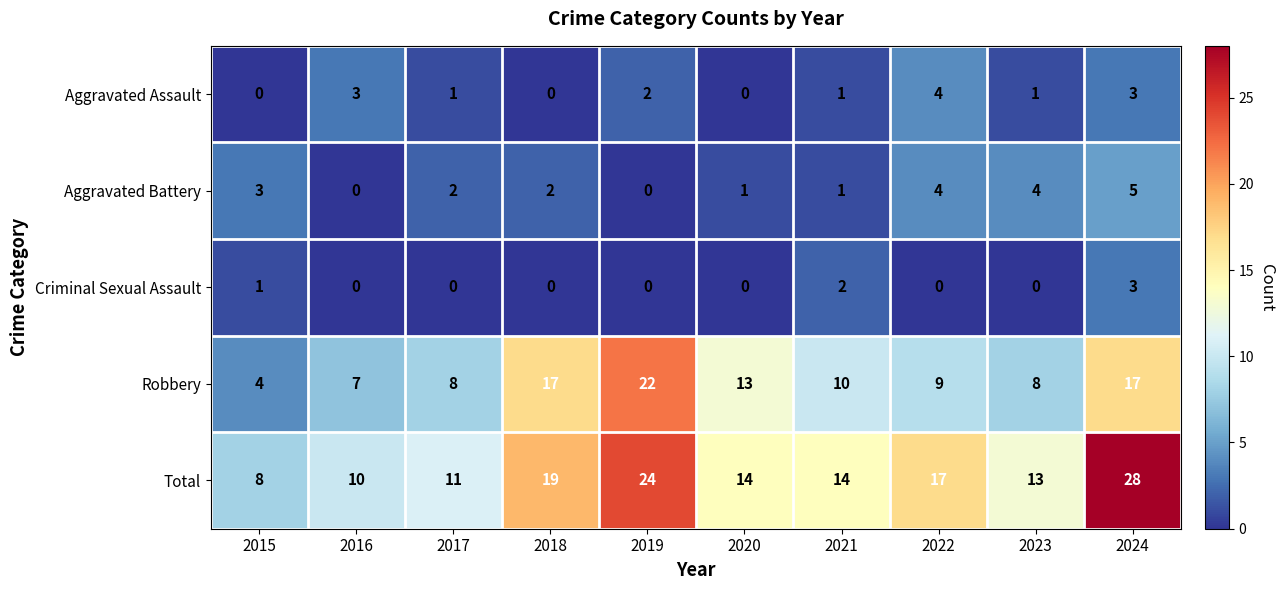

At which label does Robbery first exceed 10?

2018